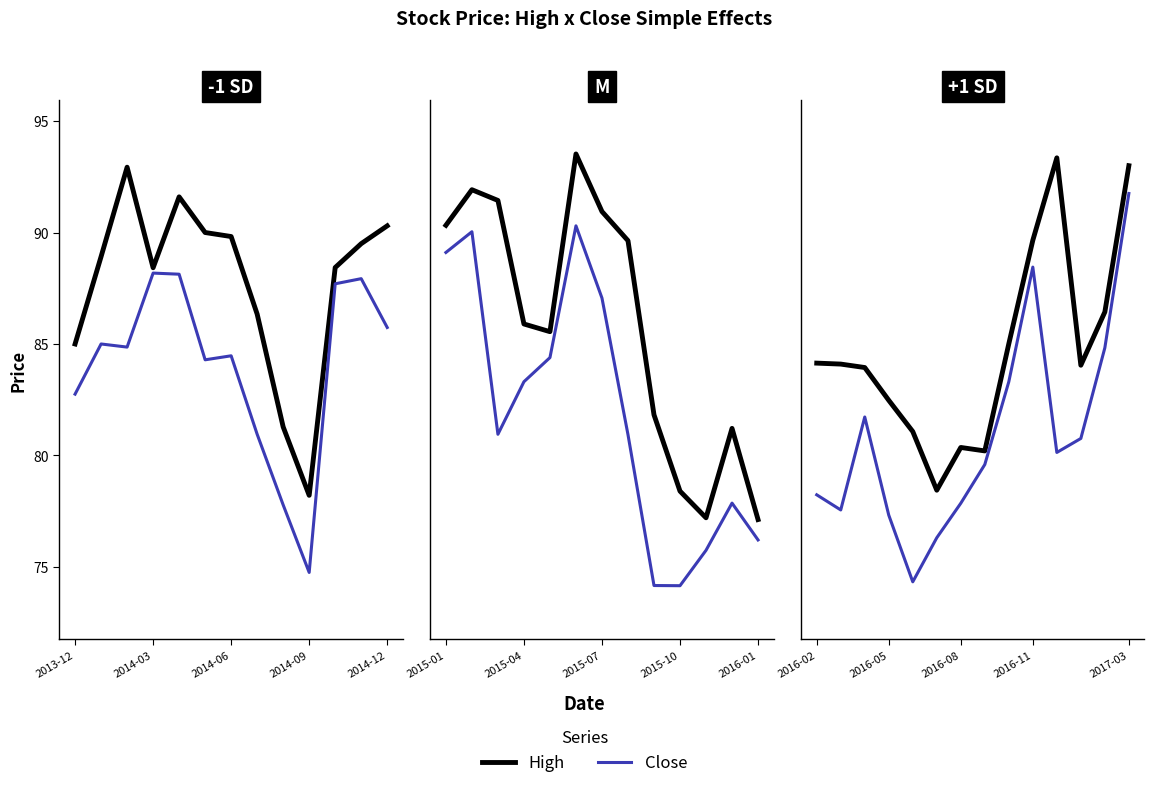

Is it true that High equals 135.0 at 2017-03?

False